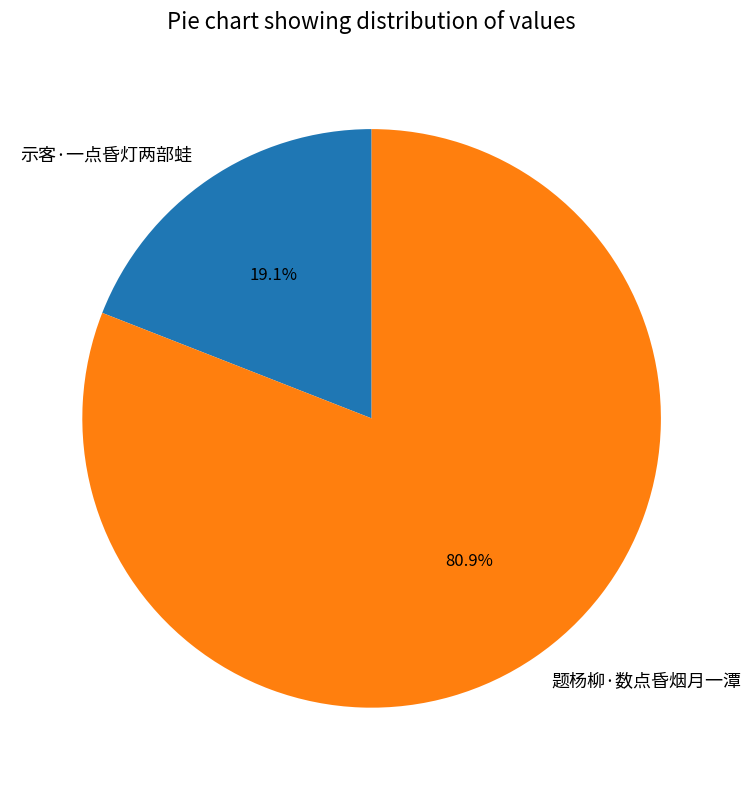

The 示客·一点昏灯两部蛙 slice represents 27% of the pie. True or false?

False